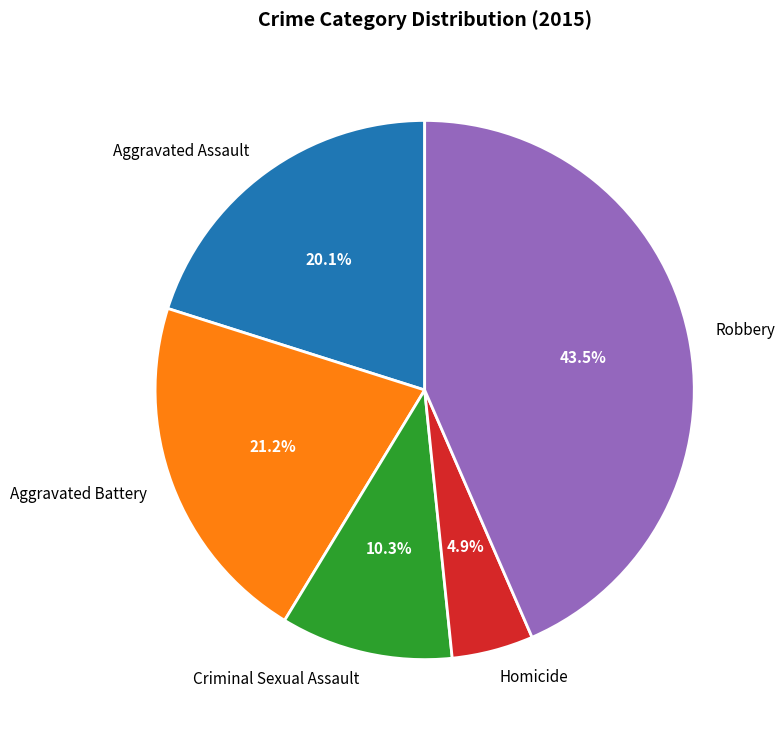

What percentage is NOT represented by Aggravated Assault?

79.9%